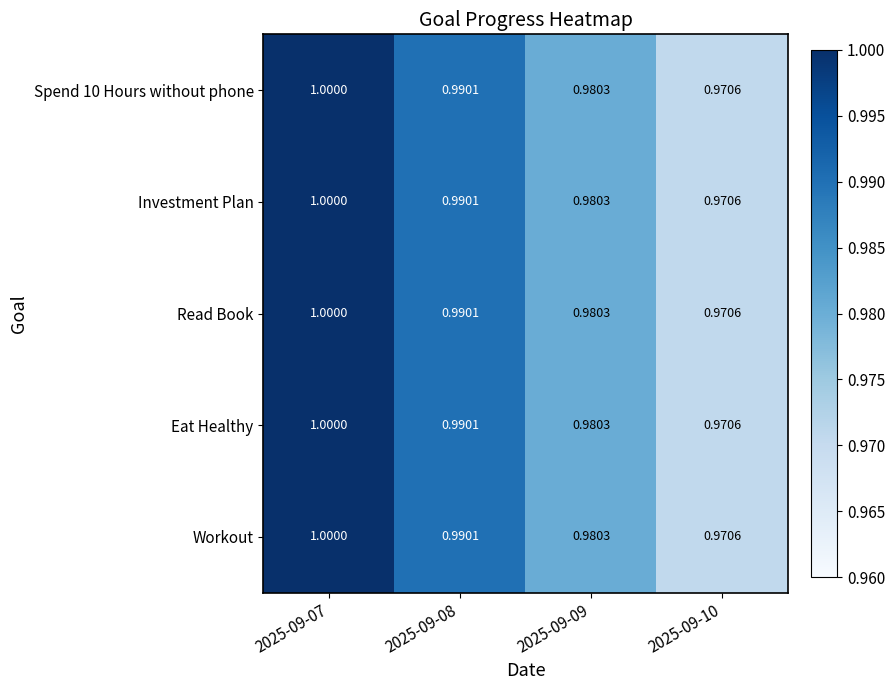

Is the value of Read Book at 2025-09-08 greater than the value of Workout at 2025-09-09?

Yes